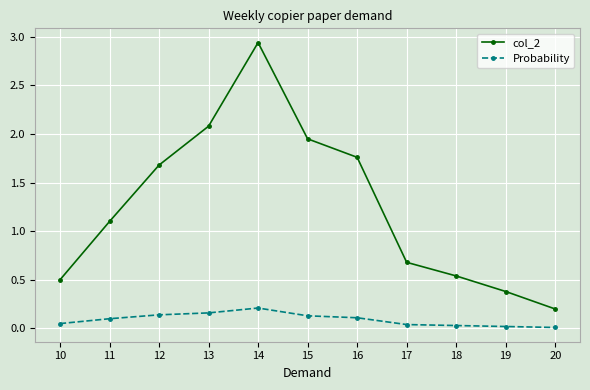

Which category has the highest value in the Probability series?

14